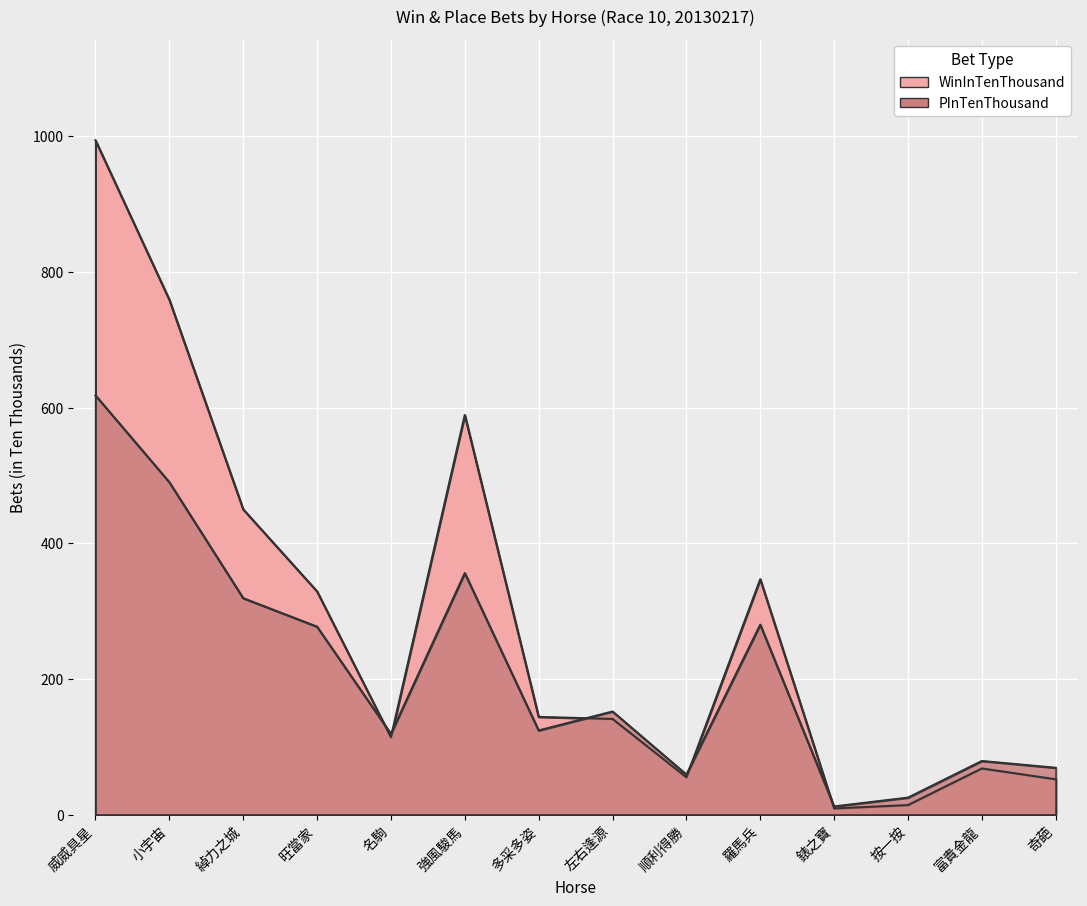

How many data points in PInTenThousand are above 152?

6